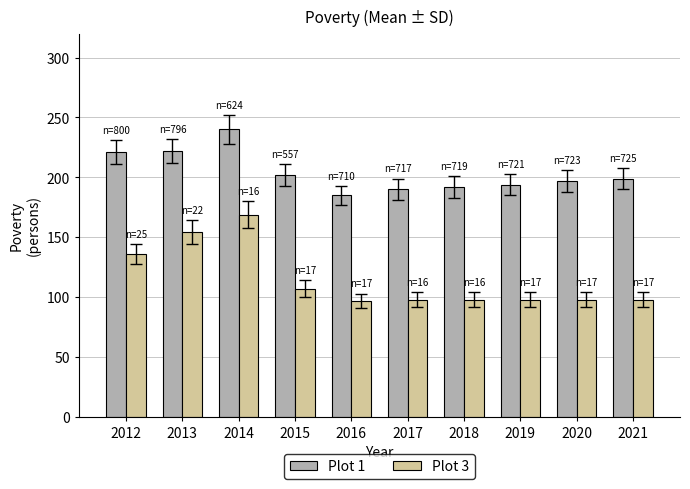

How many bars are there in total?

20